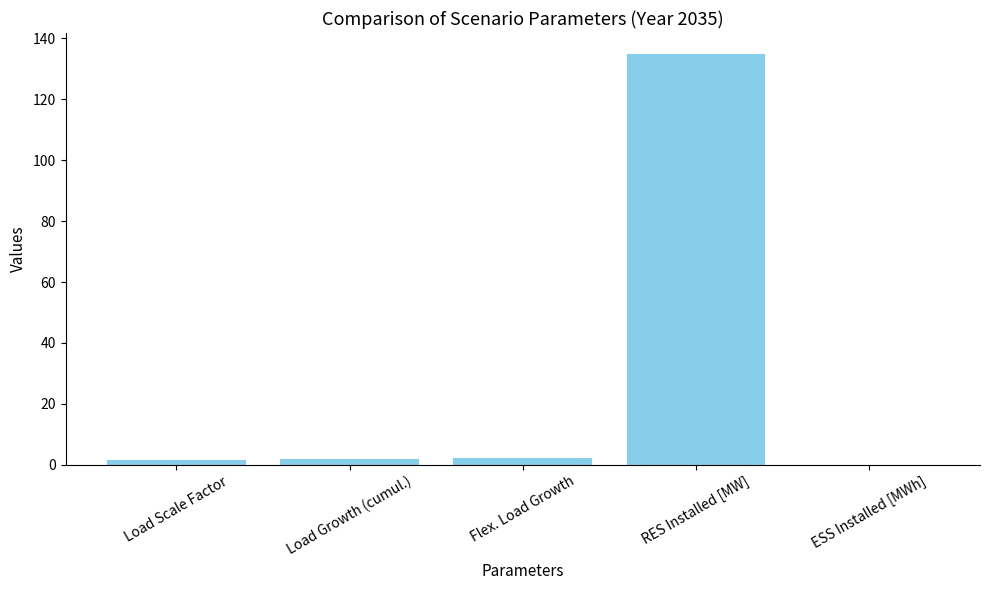

Which category has the highest value across all series?

RES Installed [MW]